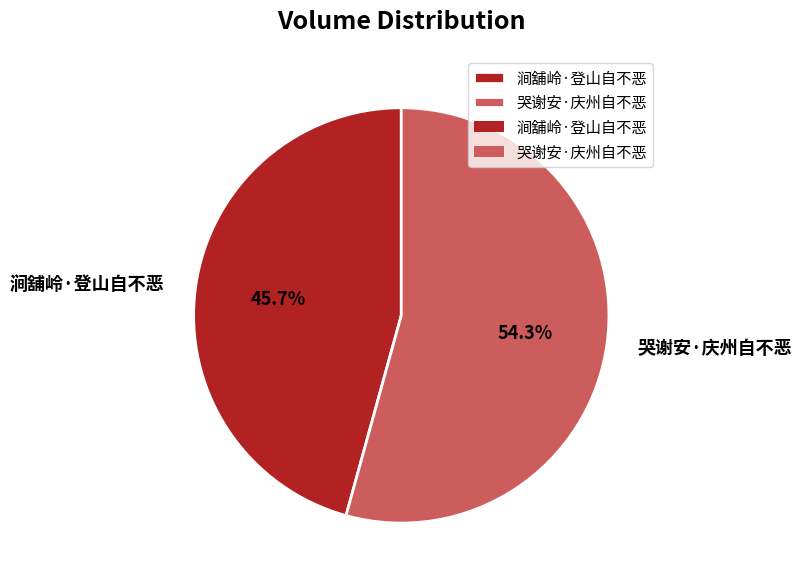

Count the number of slices in the pie.

2